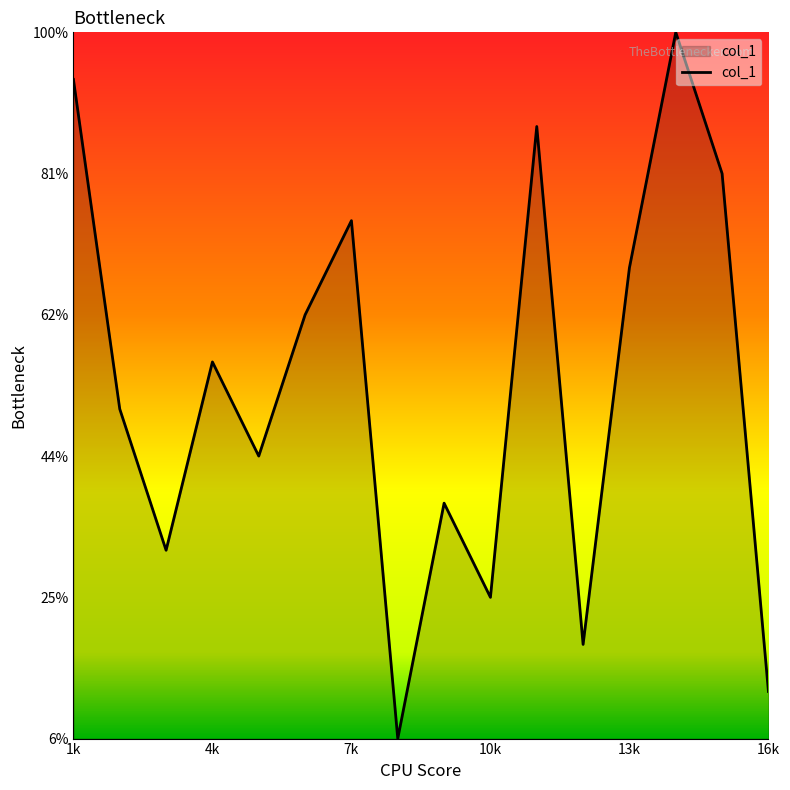

Does the chart have visible grid lines?

No